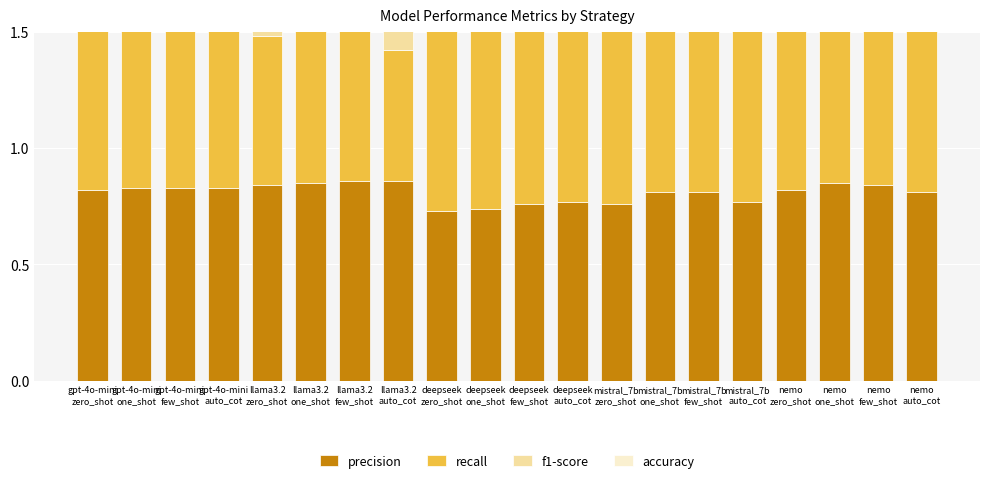

Between gpt-4o-mini
one_shot and gpt-4o-mini
auto_cot, which series saw the biggest shift?

recall